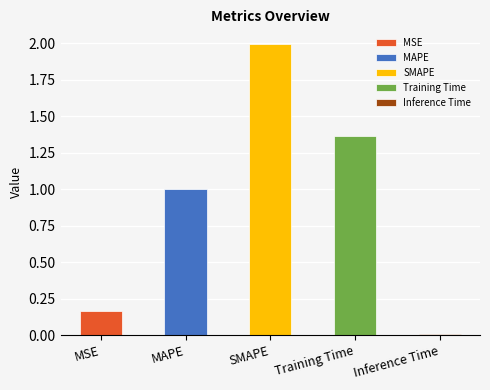

Which category has the highest value across all series?

SMAPE